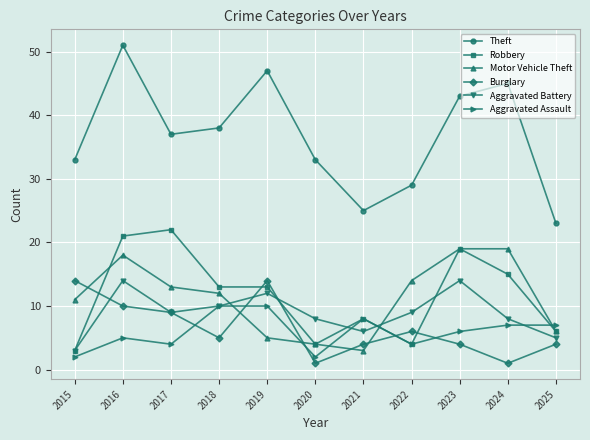

Count the number of categories in the chart.

11